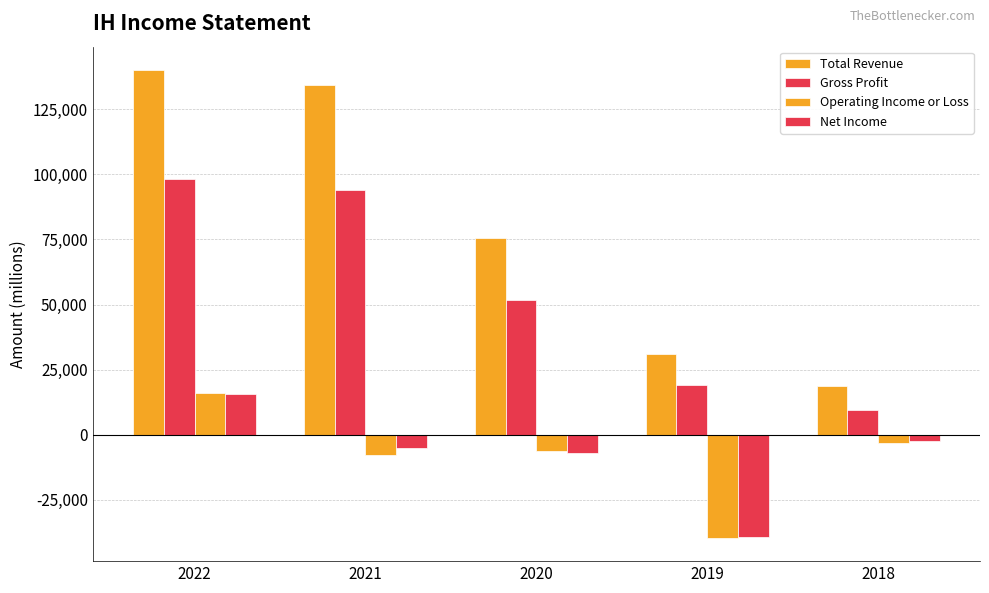

Are the bars grouped side by side (vs. stacked)?

Yes